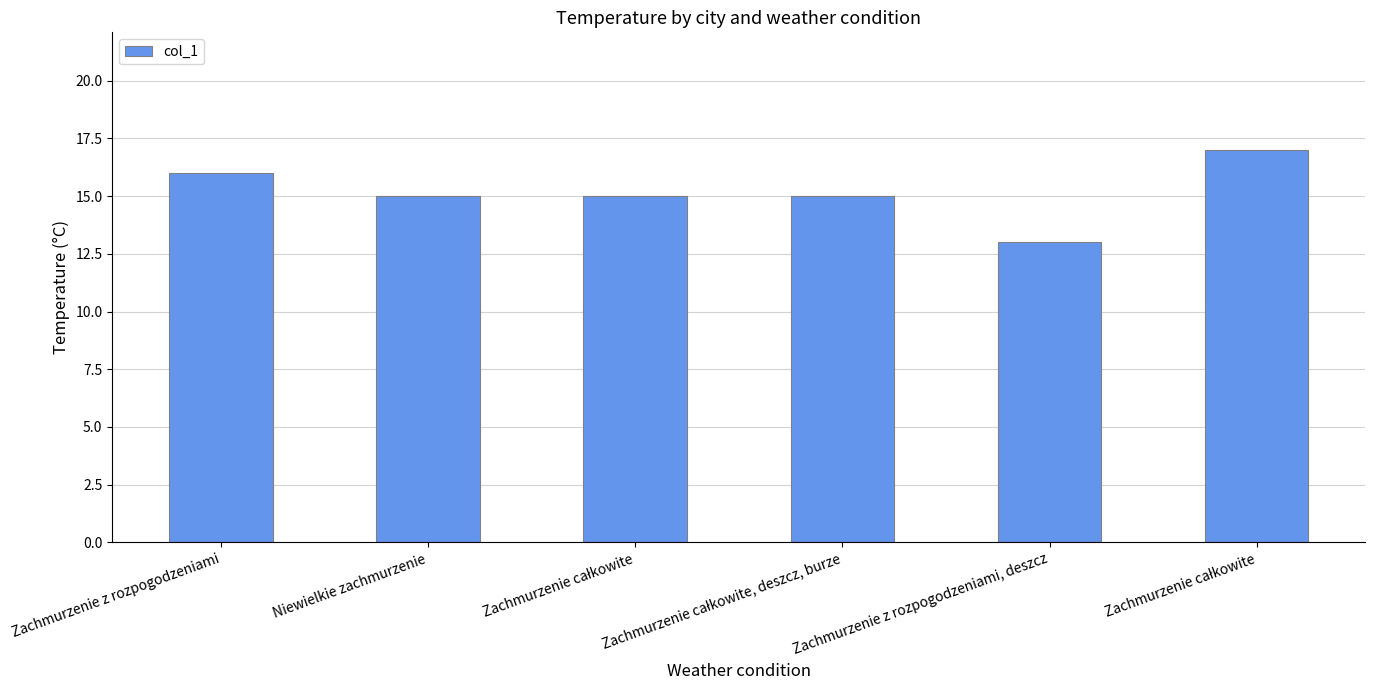

List the labels in order of value, largest first.

Zachmurzenie całkowite, Zachmurzenie z rozpogodzeniami, Niewielkie zachmurzenie, Zachmurzenie całkowite, Zachmurzenie całkowite, deszcz, burze, Zachmurzenie z rozpogodzeniami, deszcz